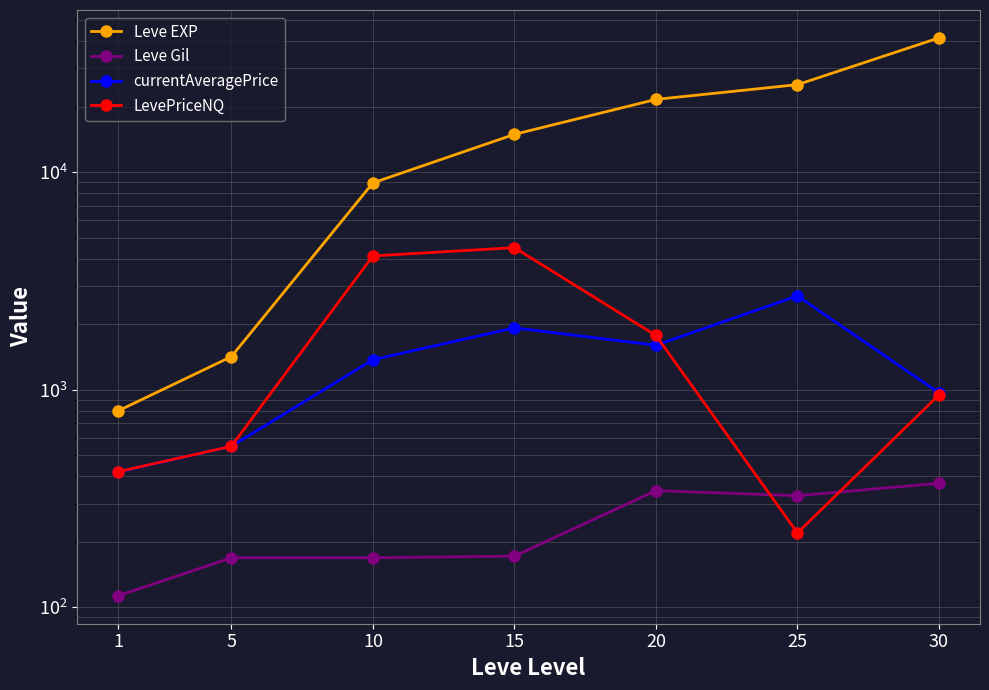

At which category does Leve Gil reach its first local valley?

25